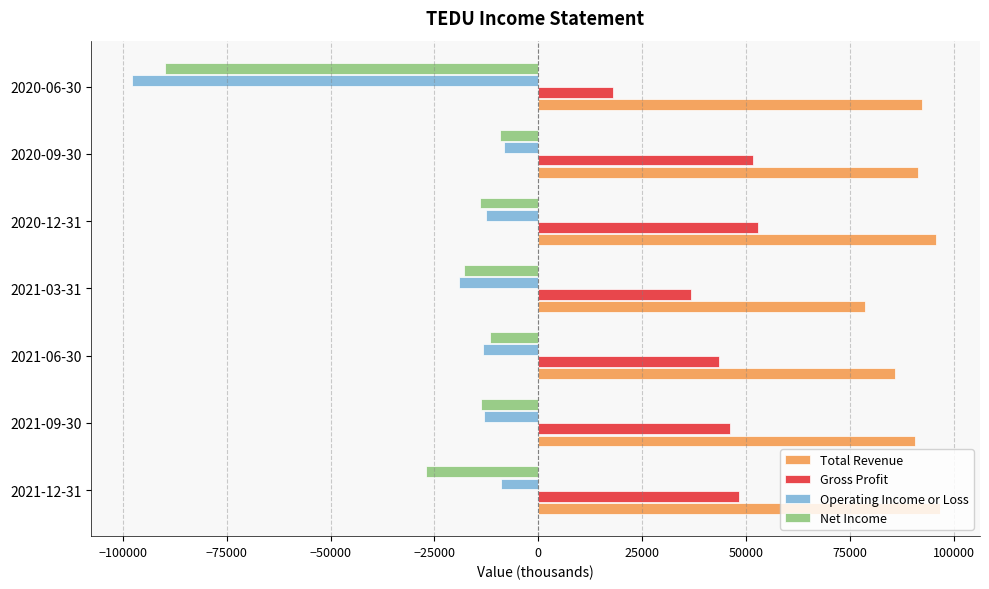

Which series has the largest total across all categories?

Total Revenue